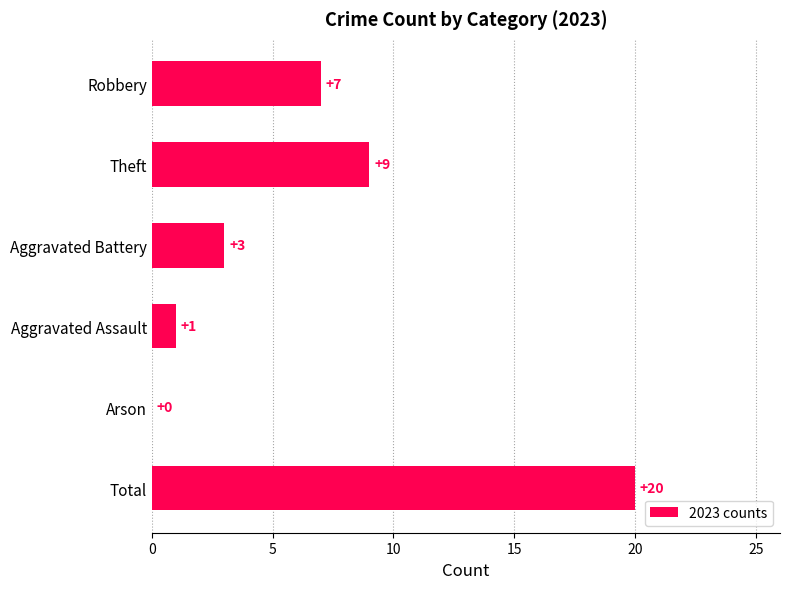

Read the value at Total.

20